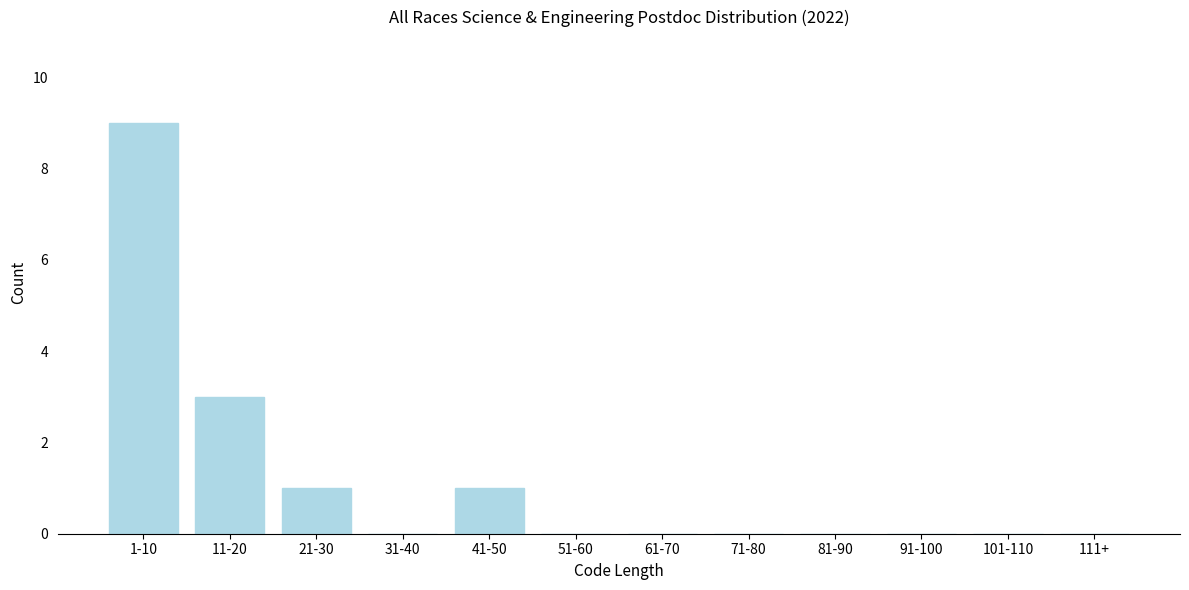

Reading left to right, transcribe all the data shown in this chart.

1-10=9	11-20=3	21-30=1	31-40=0	41-50=1	51-60=0	61-70=0	71-80=0	81-90=0	91-100=0	101-110=0	111+=0